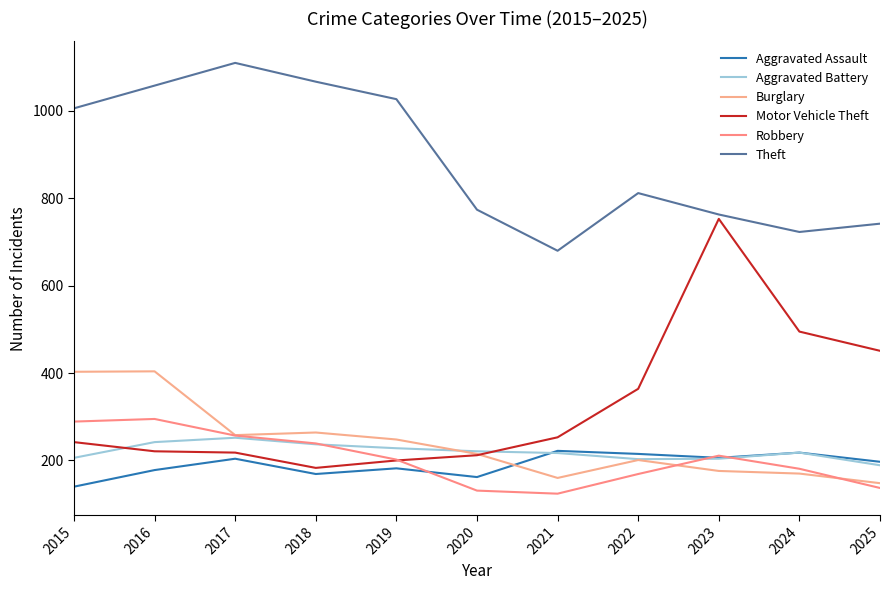

What is the difference between the maximum and minimum values in the Burglary series?

256